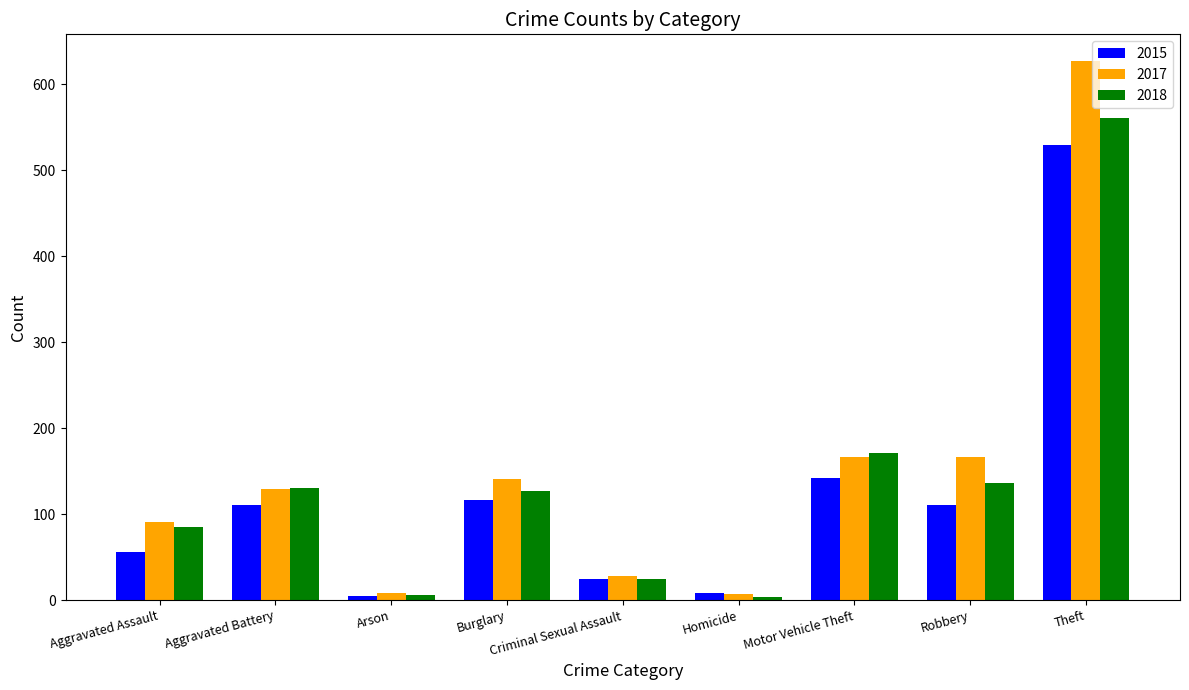

What position from the left is Aggravated Assault?

1